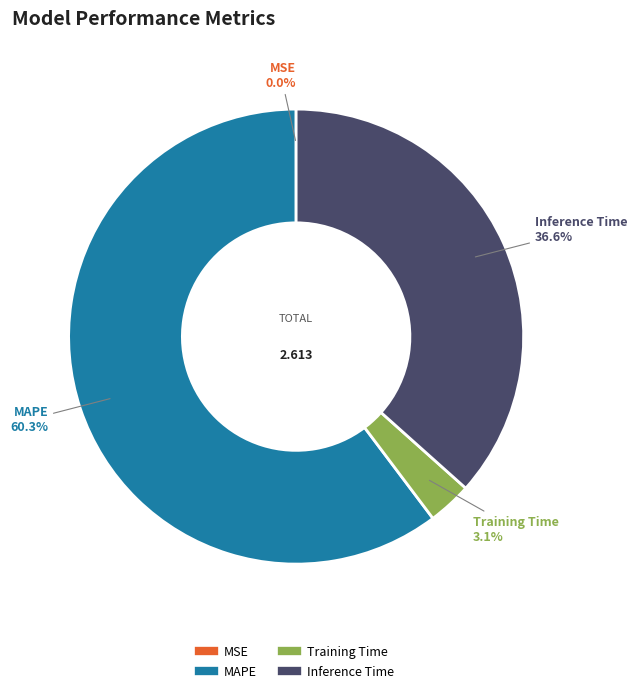

True or false: Inference Time accounts for 37% of the total.

True